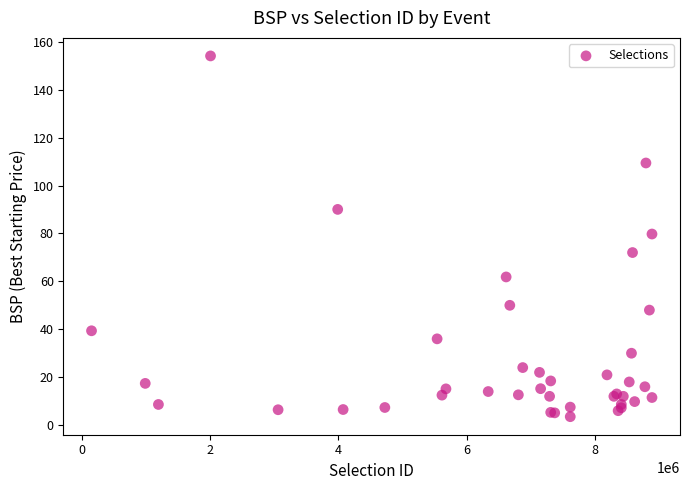

What Y value in the scatter plot is closest to 78?

79.8